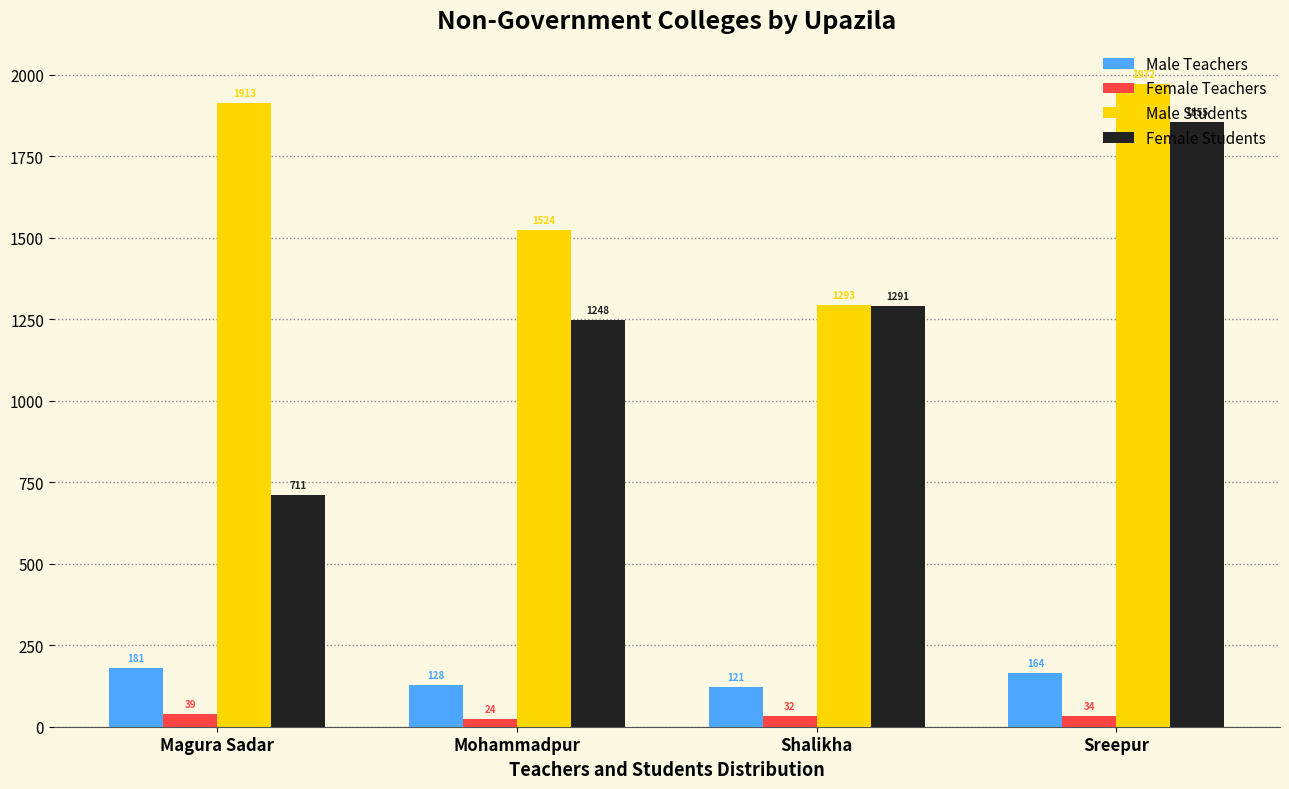

What position from the left is Mohammadpur?

2